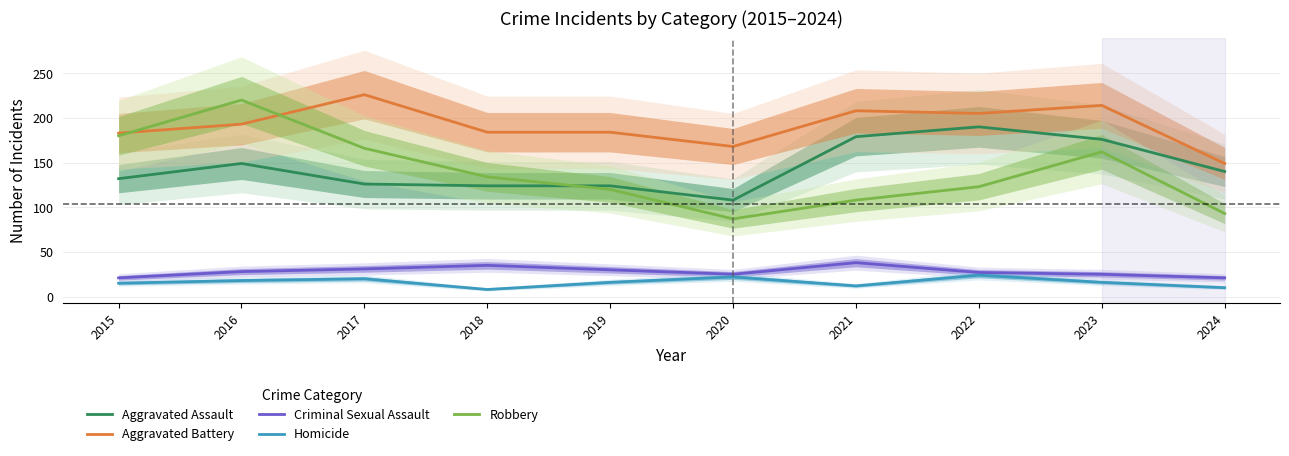

What is the highest value of the Aggravated Assault series?

190